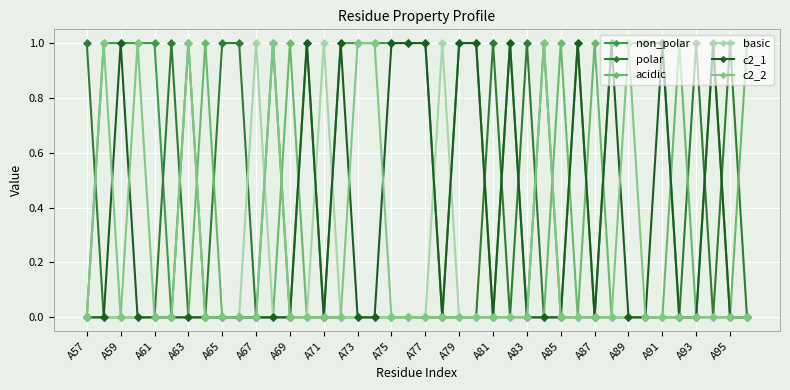

At which category is the sum across all series the highest?

A59